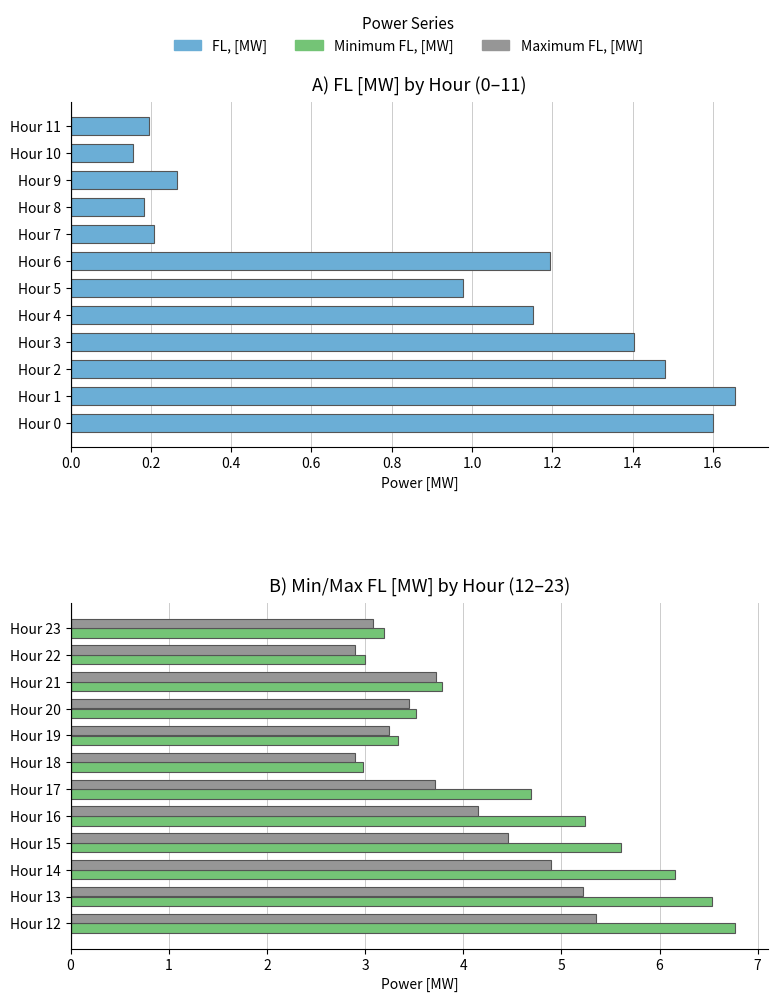

Rank the series at 0.8 from lowest to highest value.

FL, [MW], Maximum FL, [MW], Minimum FL, [MW]